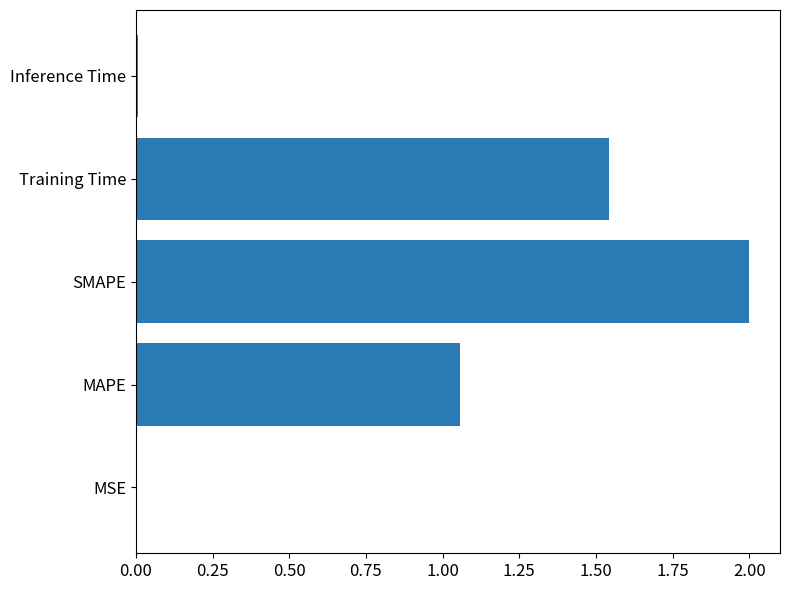

The value at SMAPE is 2.0. True or false?

True